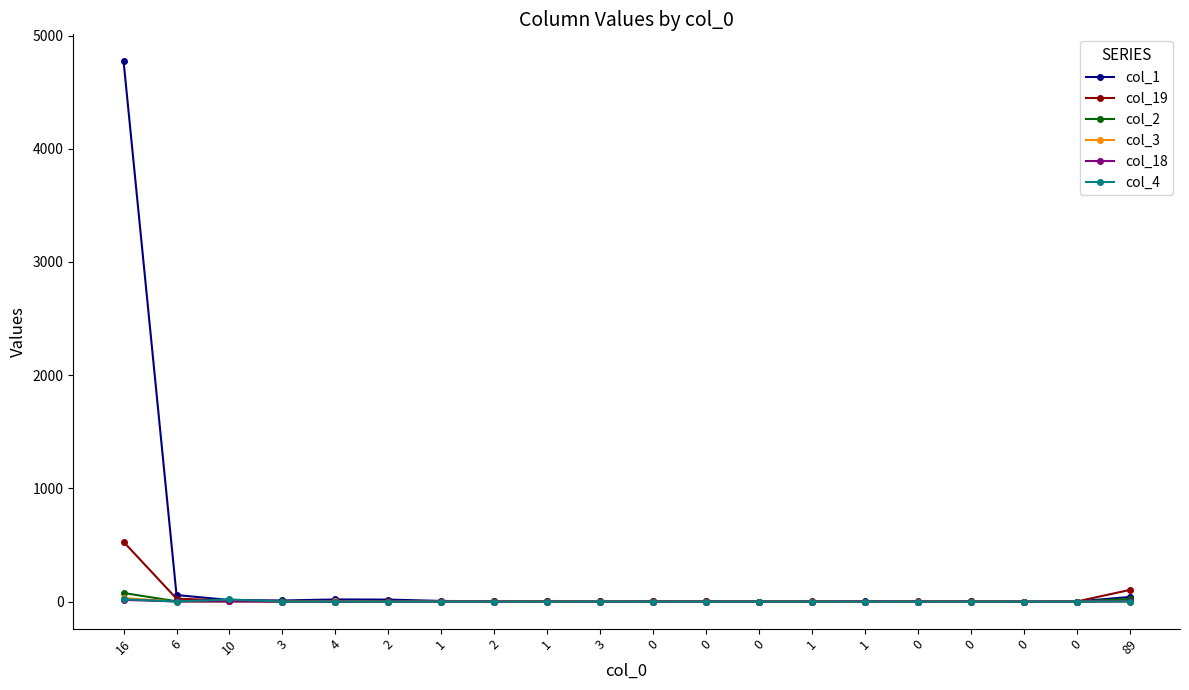

True or false: col_1 and col_3 intersect in this chart.

False